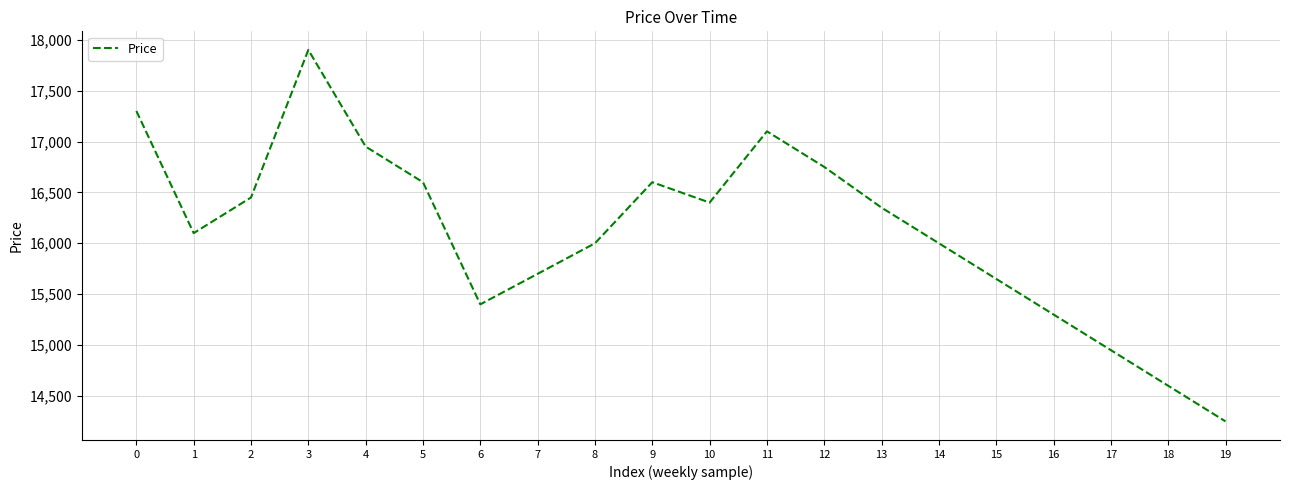

Which category has the lowest value across all series?

19